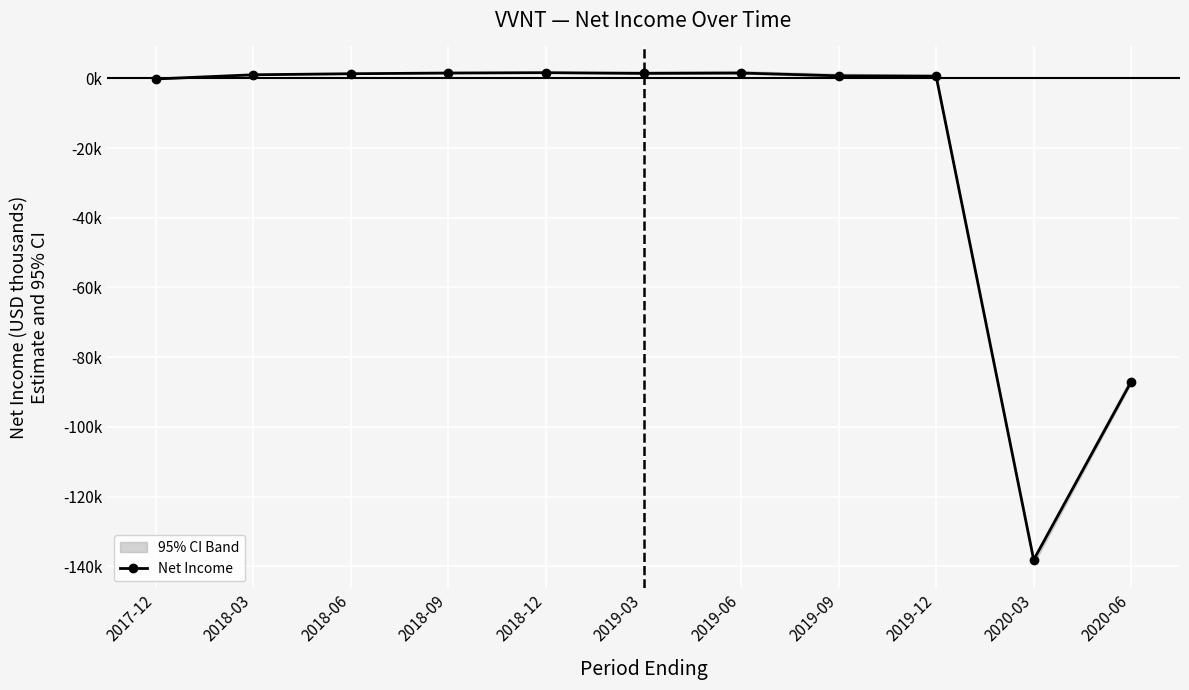

The value at 2018-09 is 2.5. True or false?

False